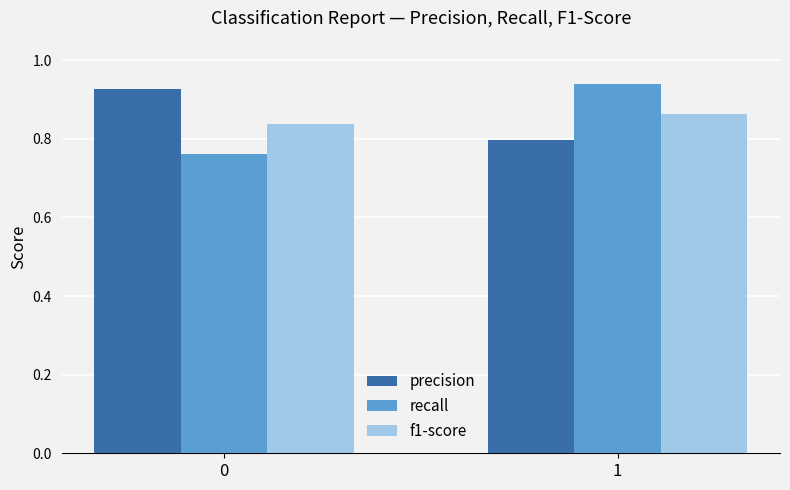

What is the total value across all series at 0?

2.5